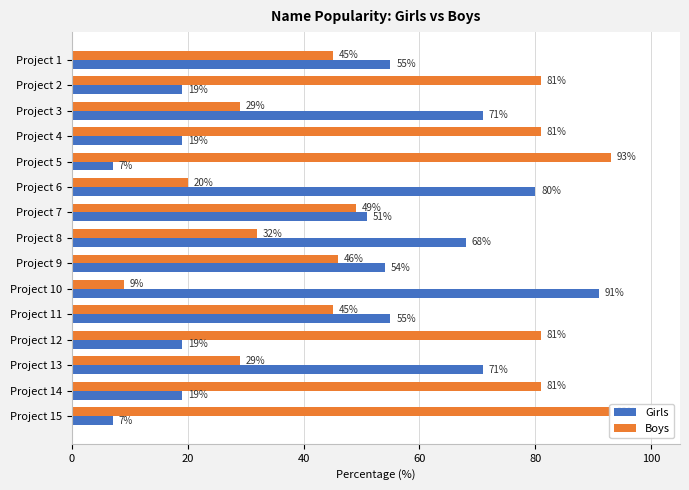

Rank the series by their average value, from lowest to highest.

Girls, Boys